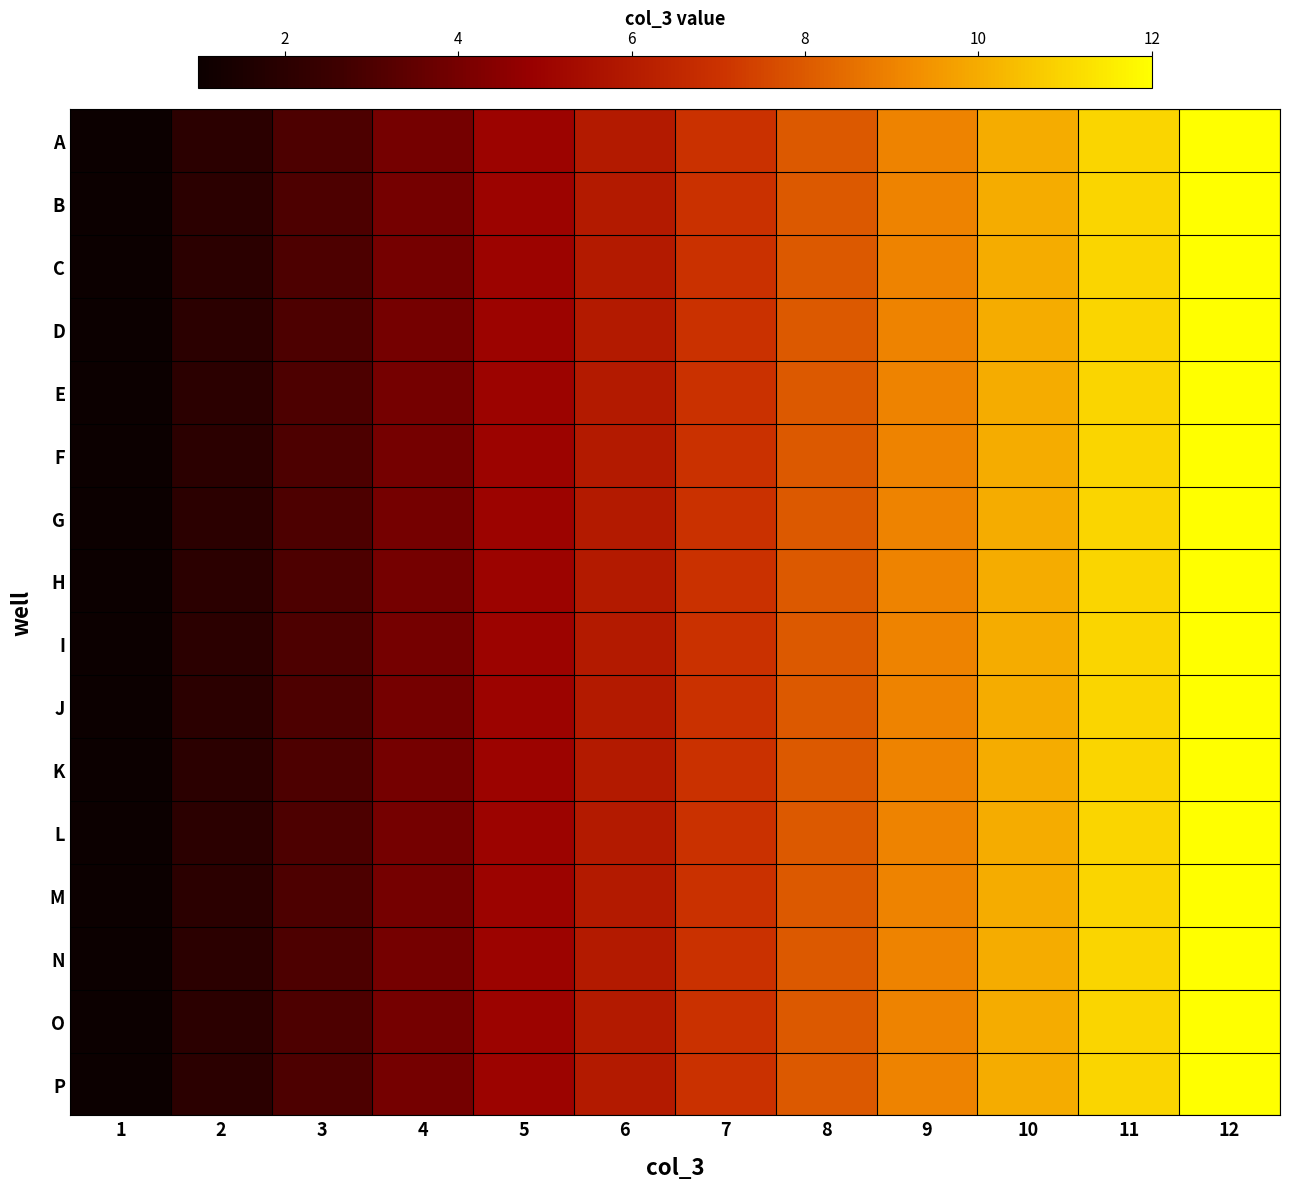

Reading left to right, transcribe all the data shown in this chart.

A: 1=1	2=2	3=3	4=4	5=5	6=6	7=7	8=8	9=9	10=10	11=11	12=12
B: 1=1	2=2	3=3	4=4	5=5	6=6	7=7	8=8	9=9	10=10	11=11	12=12
C: 1=1	2=2	3=3	4=4	5=5	6=6	7=7	8=8	9=9	10=10	11=11	12=12
D: 1=1	2=2	3=3	4=4	5=5	6=6	7=7	8=8	9=9	10=10	11=11	12=12
E: 1=1	2=2	3=3	4=4	5=5	6=6	7=7	8=8	9=9	10=10	11=11	12=12
F: 1=1	2=2	3=3	4=4	5=5	6=6	7=7	8=8	9=9	10=10	11=11	12=12
G: 1=1	2=2	3=3	4=4	5=5	6=6	7=7	8=8	9=9	10=10	11=11	12=12
H: 1=1	2=2	3=3	4=4	5=5	6=6	7=7	8=8	9=9	10=10	11=11	12=12
I: 1=1	2=2	3=3	4=4	5=5	6=6	7=7	8=8	9=9	10=10	11=11	12=12
J: 1=1	2=2	3=3	4=4	5=5	6=6	7=7	8=8	9=9	10=10	11=11	12=12
K: 1=1	2=2	3=3	4=4	5=5	6=6	7=7	8=8	9=9	10=10	11=11	12=12
L: 1=1	2=2	3=3	4=4	5=5	6=6	7=7	8=8	9=9	10=10	11=11	12=12
M: 1=1	2=2	3=3	4=4	5=5	6=6	7=7	8=8	9=9	10=10	11=11	12=12
N: 1=1	2=2	3=3	4=4	5=5	6=6	7=7	8=8	9=9	10=10	11=11	12=12
O: 1=1	2=2	3=3	4=4	5=5	6=6	7=7	8=8	9=9	10=10	11=11	12=12
P: 1=1	2=2	3=3	4=4	5=5	6=6	7=7	8=8	9=9	10=10	11=11	12=12